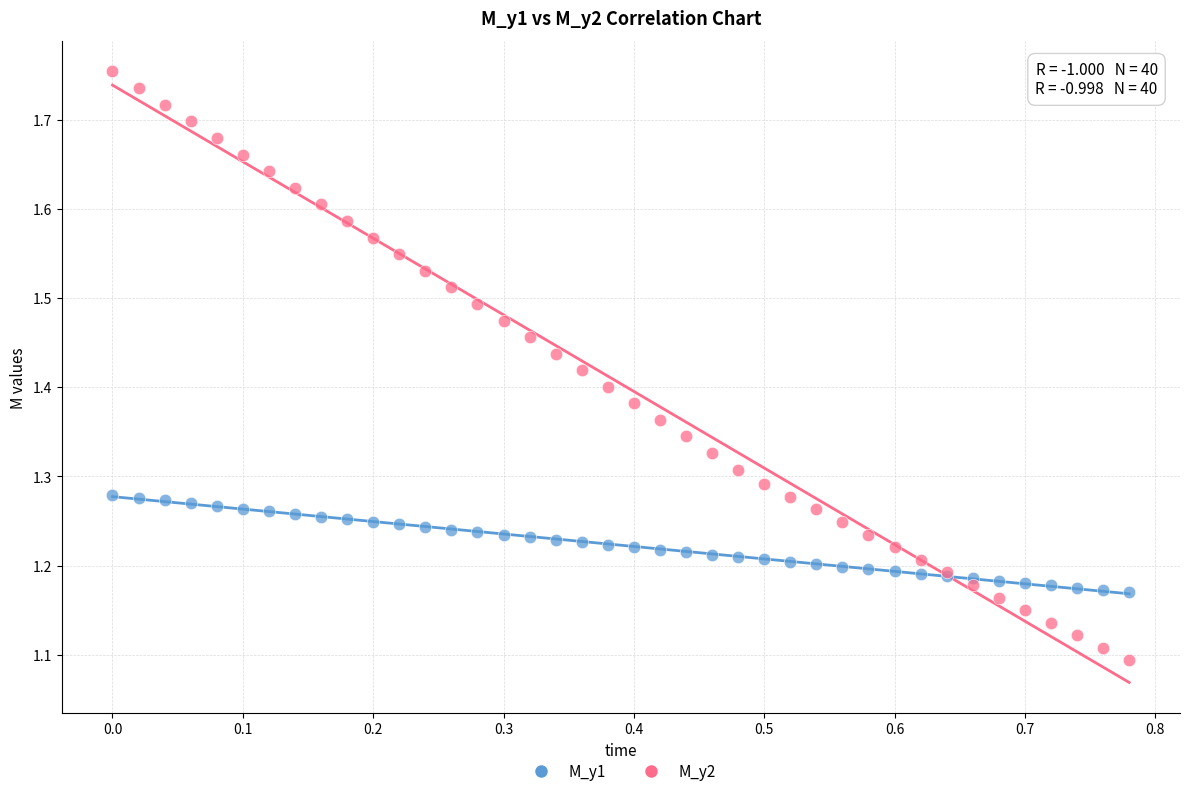

Which series has the largest Y range (max minus min)?

M_y2